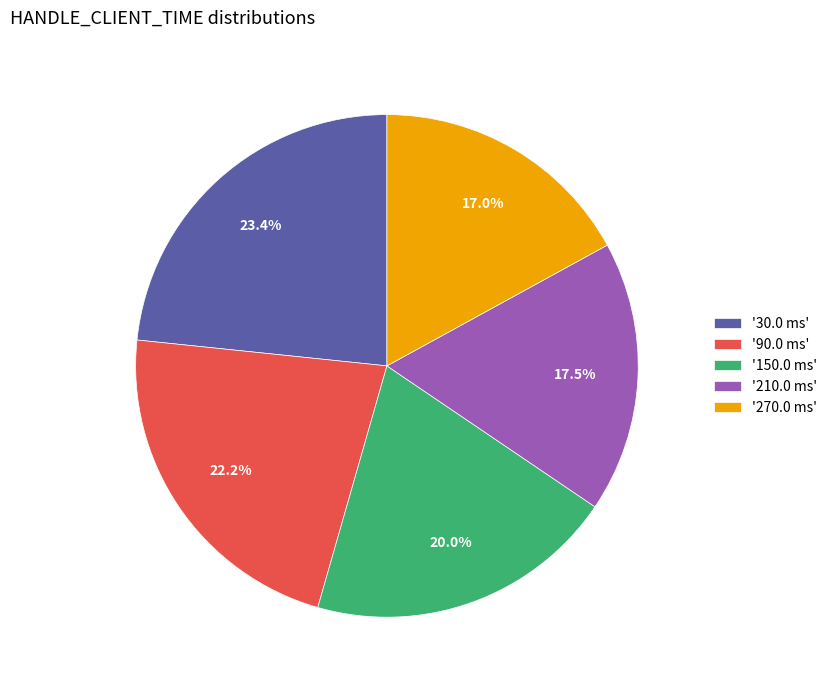

Count the number of slices in the pie.

5